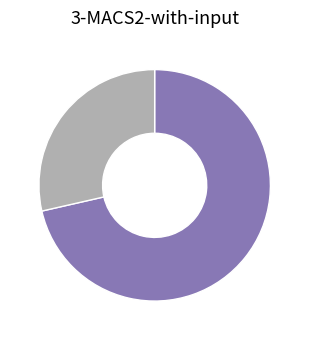

Does any single category account for the majority?

Yes